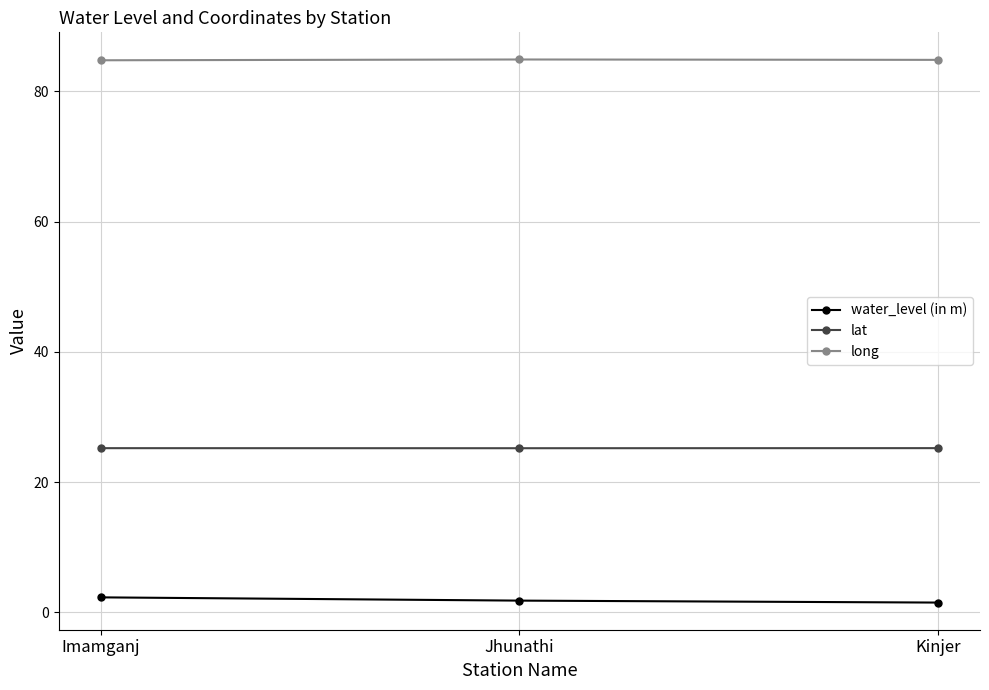

At how many categories does at least one series exceed 7?

3